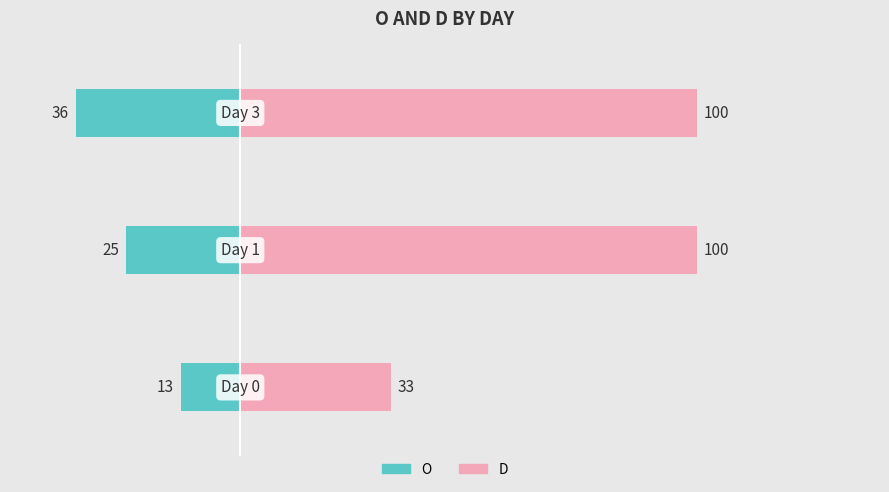

At which category does the chart reach its peak across all series?

1